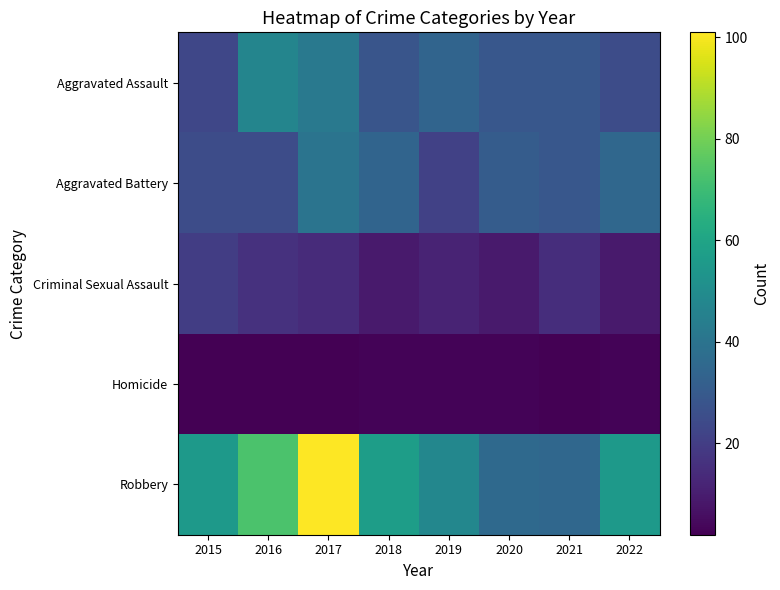

Reading left to right, what are all the values shown in this chart?

Aggravated Assault: 2015=23	2016=47	2017=42	2018=28	2019=34	2020=29	2021=29	2022=25
Aggravated Battery: 2015=25	2016=25	2017=40	2018=34	2019=21	2020=31	2021=29	2022=35
Criminal Sexual Assault: 2015=20	2016=16	2017=14	2018=9	2019=12	2020=9	2021=15	2022=9
Homicide: 2015=2	2016=2	2017=2	2018=3	2019=3	2020=3	2021=2	2022=3
Robbery: 2015=55	2016=73	2017=101	2018=57	2019=48	2020=36	2021=35	2022=55